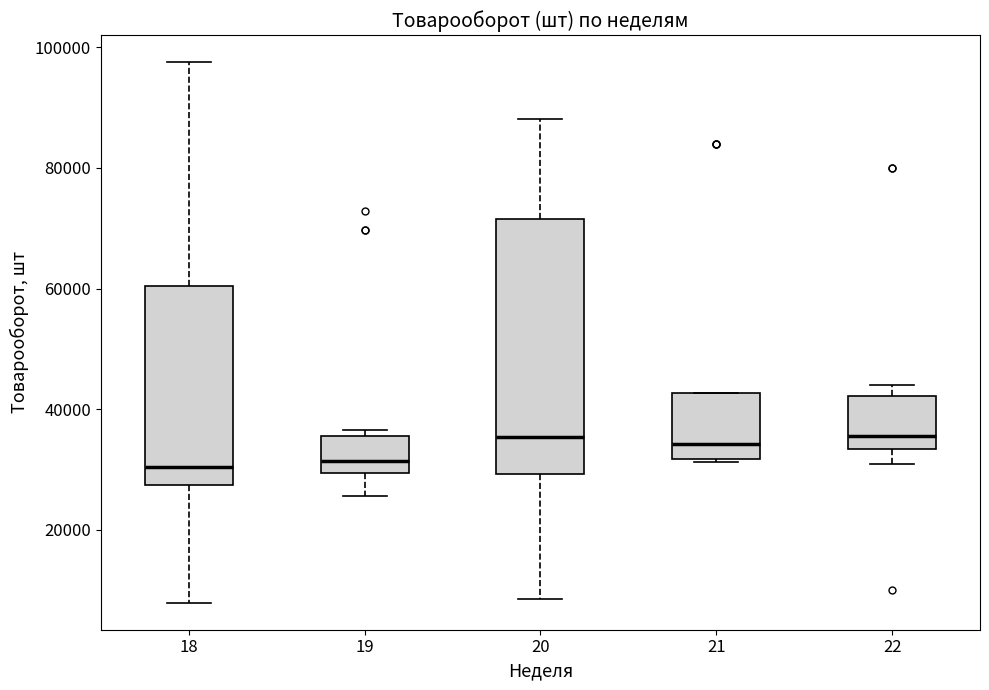

Where is the lower edge of the box at x = 19 on the y-axis? The values are not printed on the chart, so give them approximately, as read against the axis.

30000